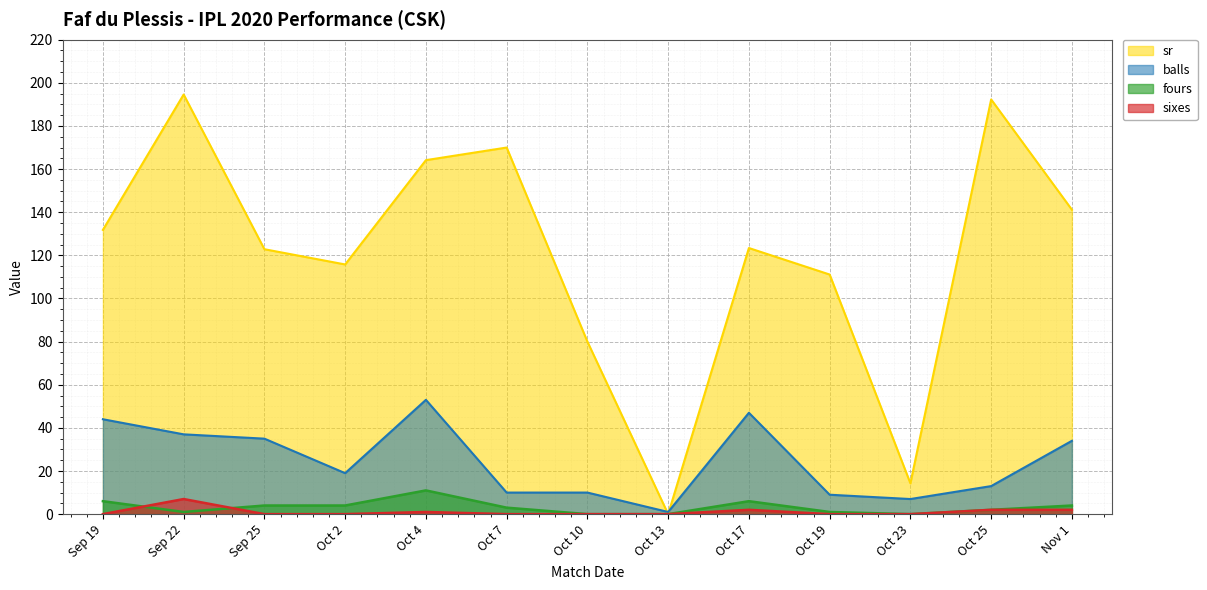

What is the difference between the second highest and second lowest values in the balls series?

40.0